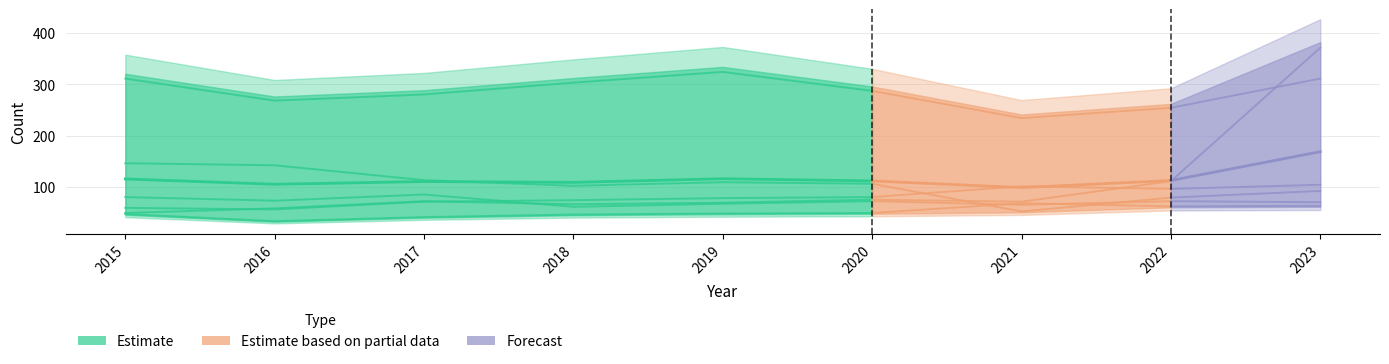

How many lines are shown in the chart?

6